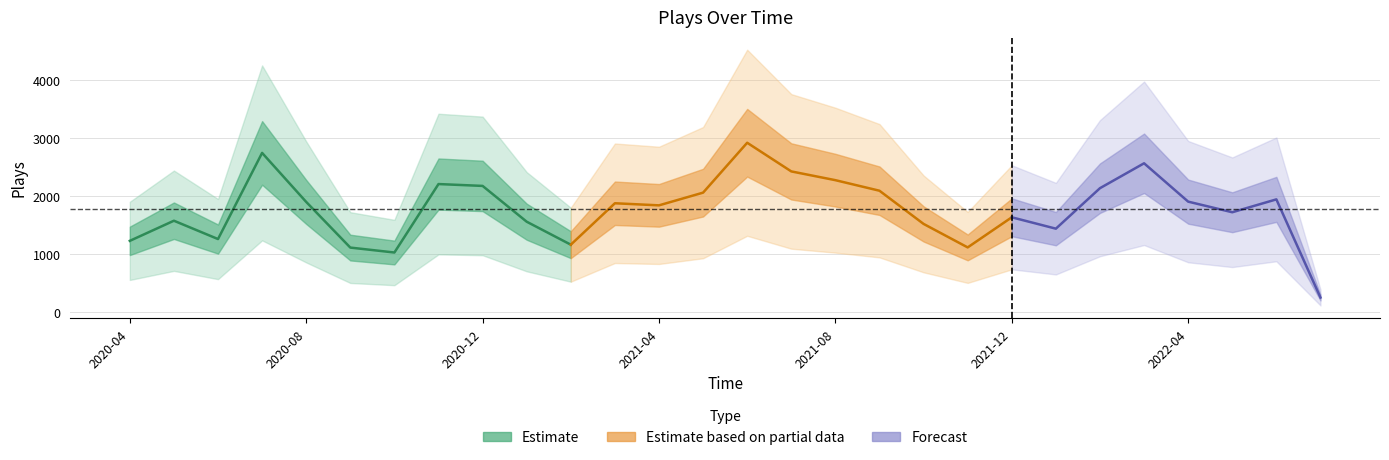

List the labels in order of value, smallest first.

2022-07, 2020-10, 2020-09, 2021-11, 2021-02, 2020-04, 2020-06, 2022-01, 2021-10, 2021-01, 2020-05, 2021-12, 2022-05, 2021-04, 2021-03, 2020-08, 2022-04, 2022-06, 2021-05, 2021-09, 2022-02, 2020-12, 2020-11, 2021-08, 2021-07, 2022-03, 2020-07, 2021-06